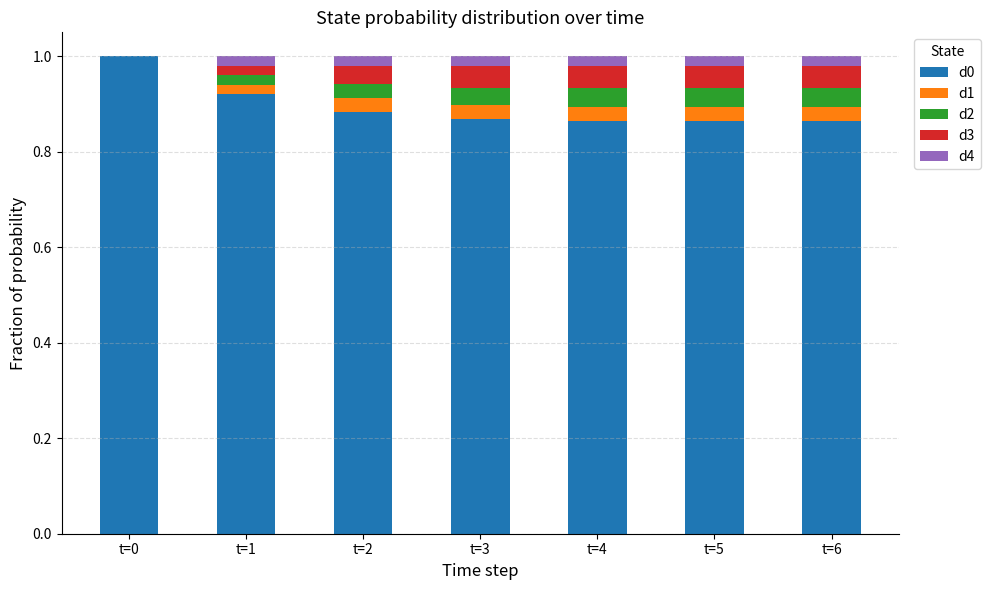

What is the maximum value for d0?

1.0